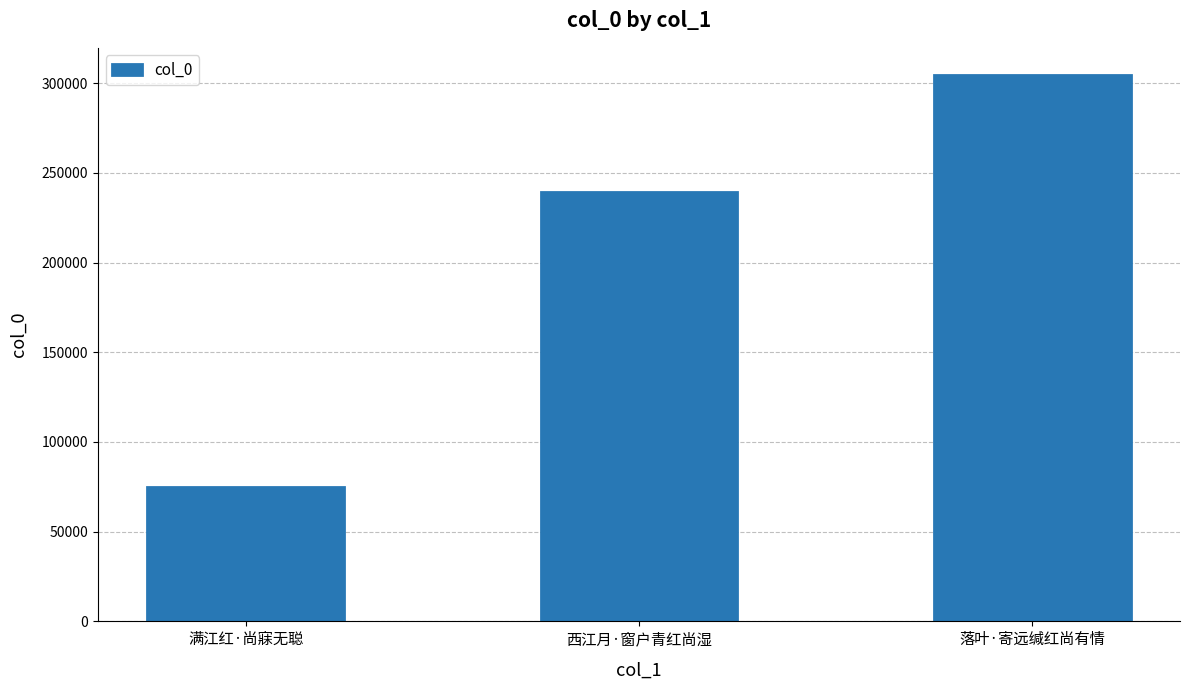

The chart shows a value of 75155 at 满江红·尚寐无聪. True or false?

True